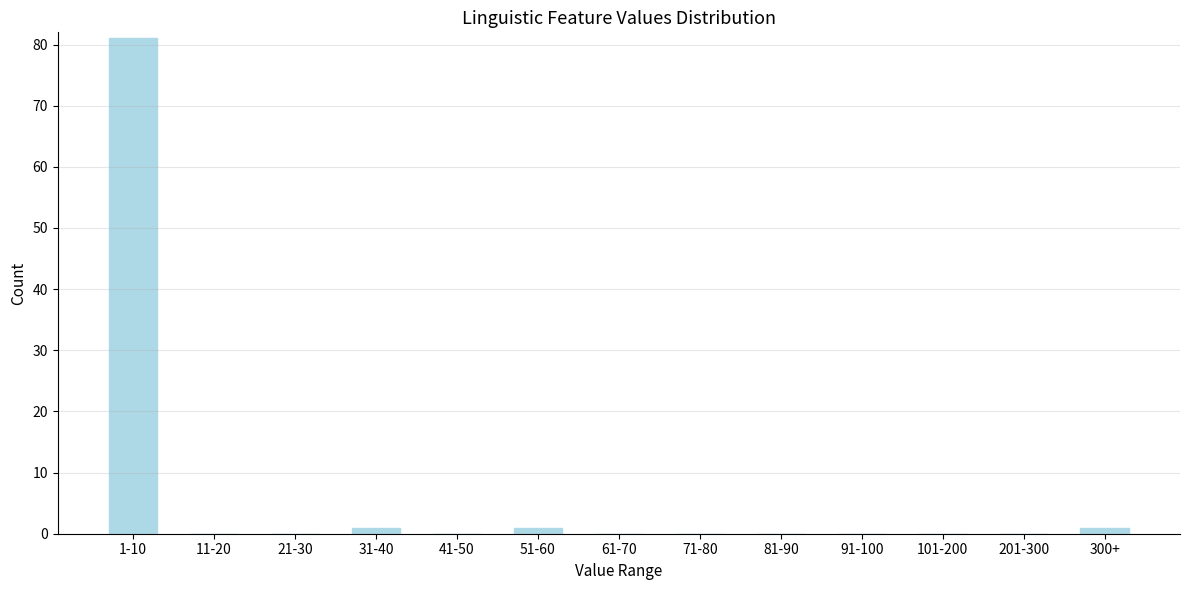

Reading left to right, transcribe all the data shown in this chart.

1-10=81	11-20=0	21-30=0	31-40=1	41-50=0	51-60=1	61-70=0	71-80=0	81-90=0	91-100=0	101-200=0	201-300=0	300+=1